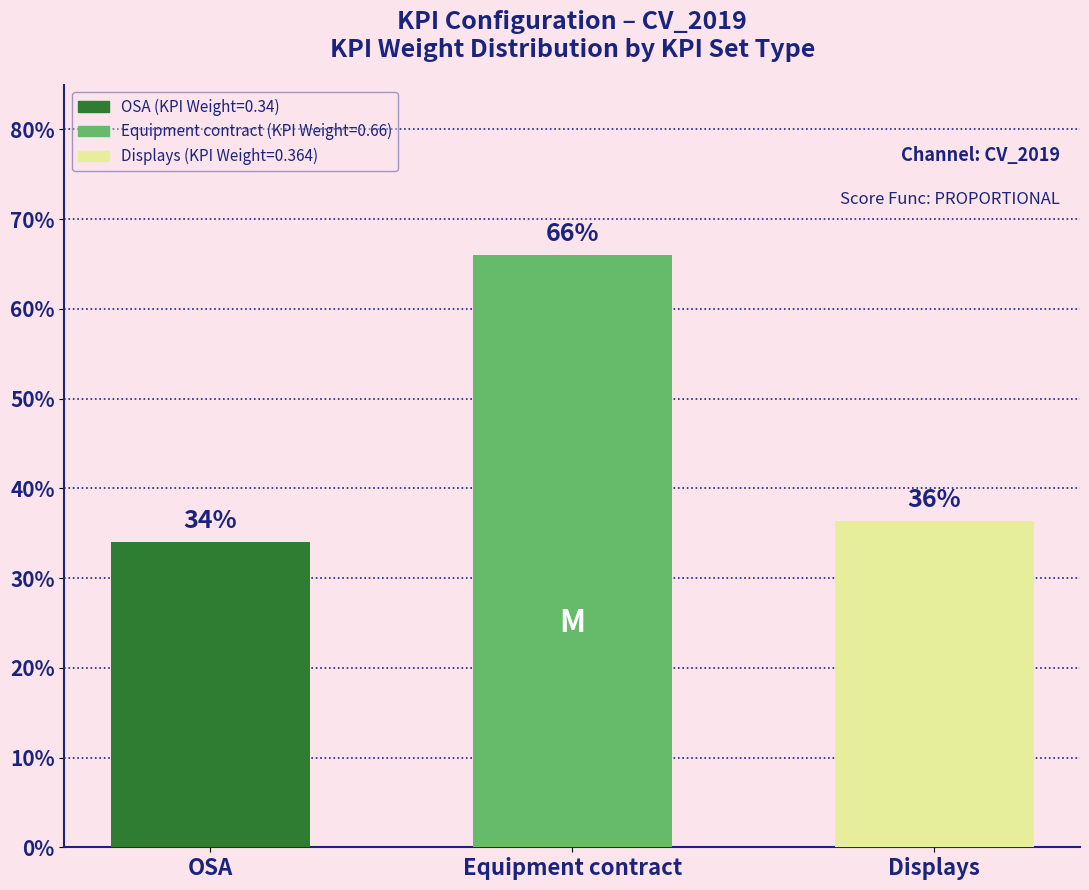

Reading right to left, list all the values displayed in this chart.

Displays=0.4	Equipment contract=0.7	OSA=0.3